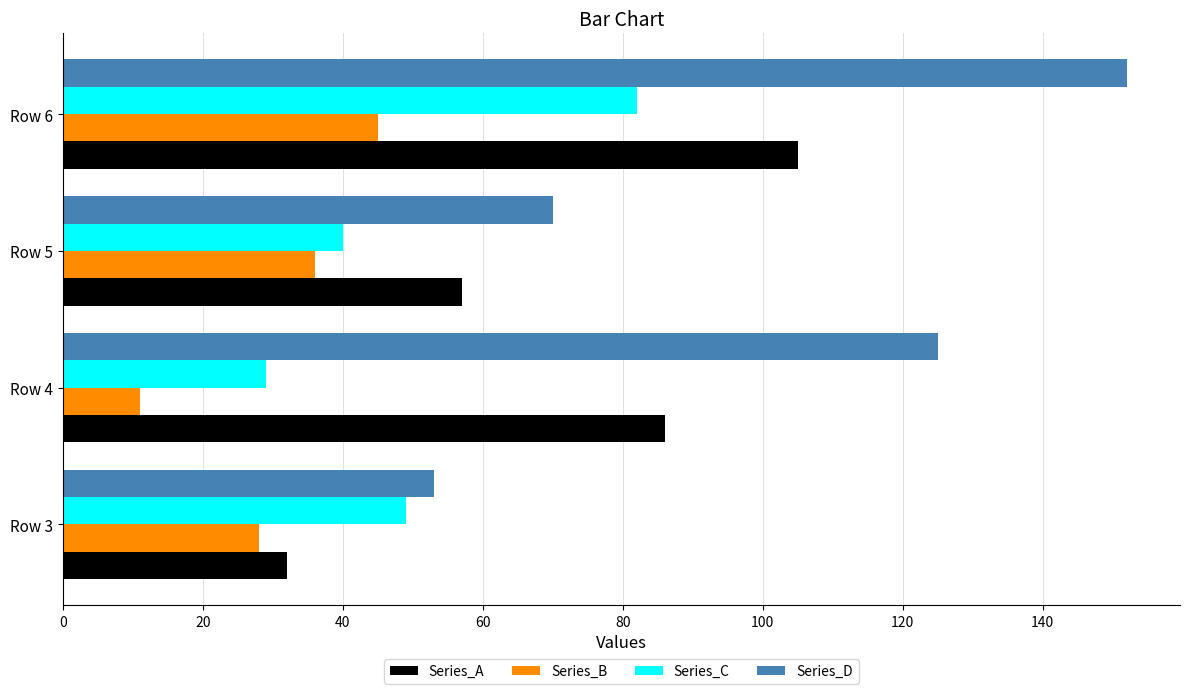

What is the difference between the second highest and minimum values in the Series_B series?

25